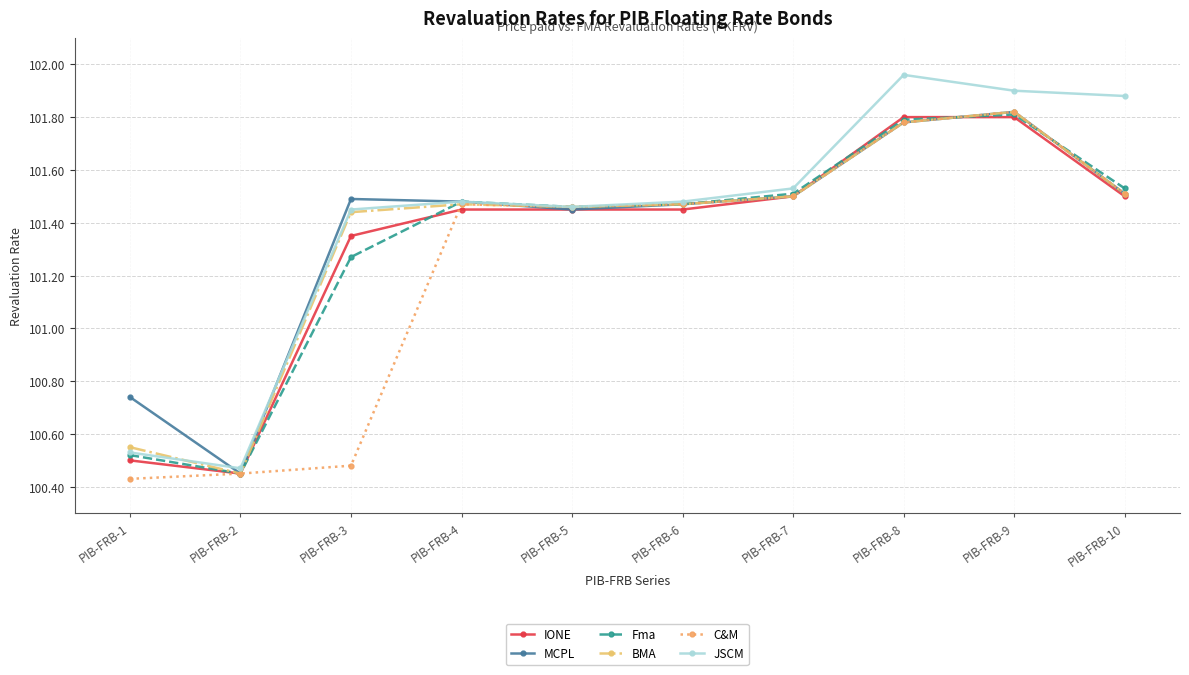

Where does the MCPL series first go above 101?

PIB-FRB-3